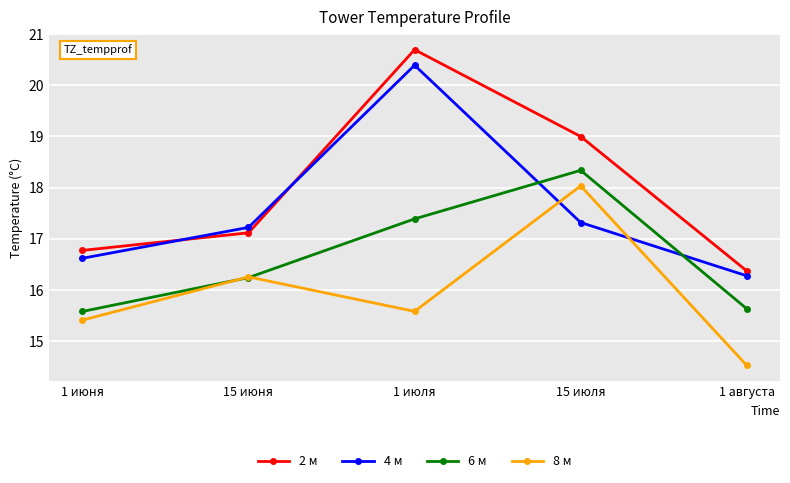

Reading left to right, transcribe all the data shown in this chart.

2 м: 16.8	17.1	20.7	19.0	16.4
4 м: 16.6	17.2	20.4	17.3	16.3
6 м: 15.6	16.2	17.4	18.3	15.6
8 м: 15.4	16.3	15.6	18.0	14.5